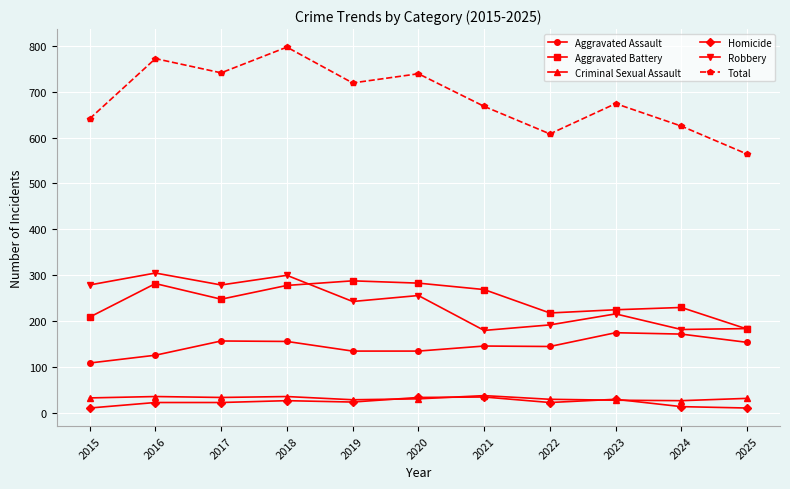

What is the difference between the highest and lowest values at 2017?

718